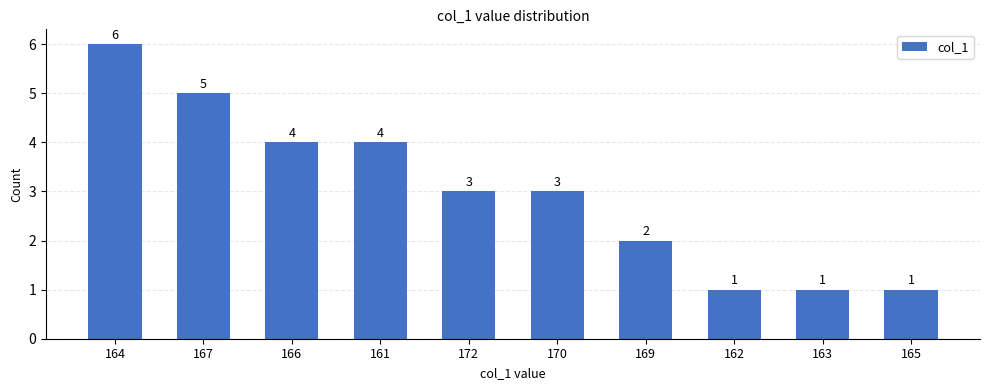

At which label does the data first exceed 3?

164